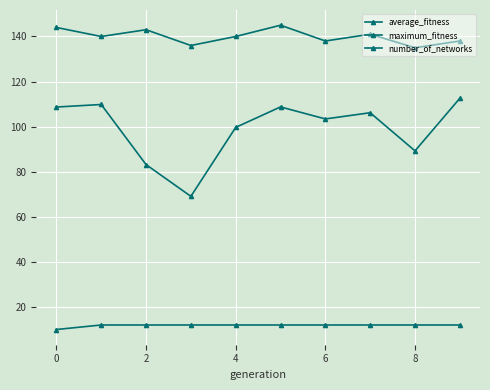

Which series has the widest spread of values?

average_fitness